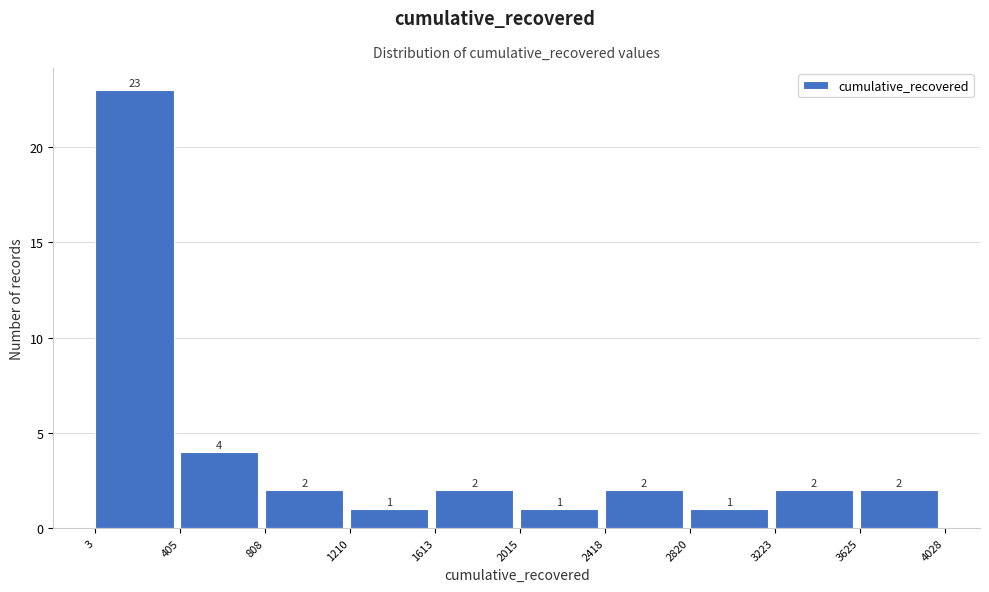

Reading left to right, list every bar in this chart as the range it spans on the x-axis followed by its height.

3 to 405: 23
405 to 808: 4
808 to 1210: 2
1210 to 1613: 1
1613 to 2015: 2
2015 to 2418: 1
2418 to 2820: 2
2820 to 3223: 1
3223 to 3625: 2
3625 to 4028: 2